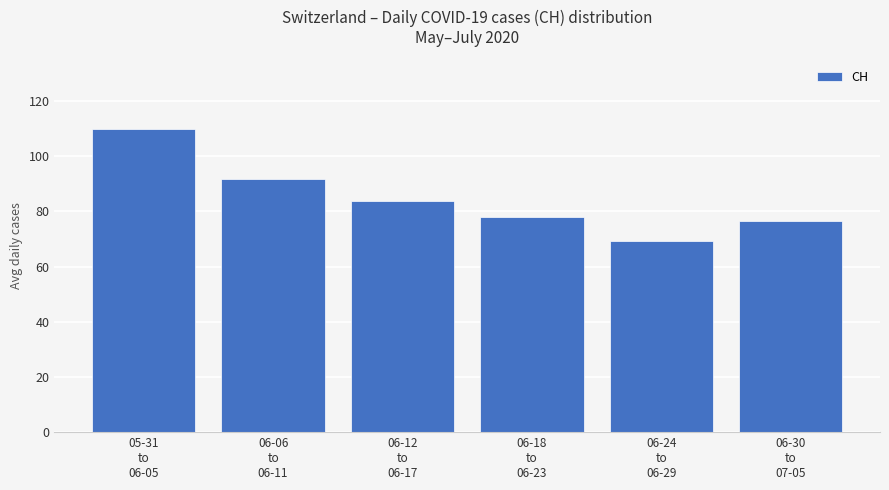

At which label does the data first exceed 83?

05-31
to
06-05